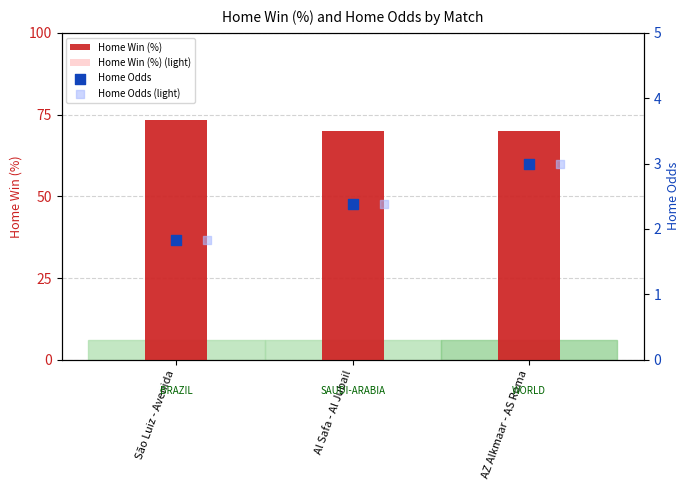

At which category is the sum across all series the highest?

São Luiz - Avenida